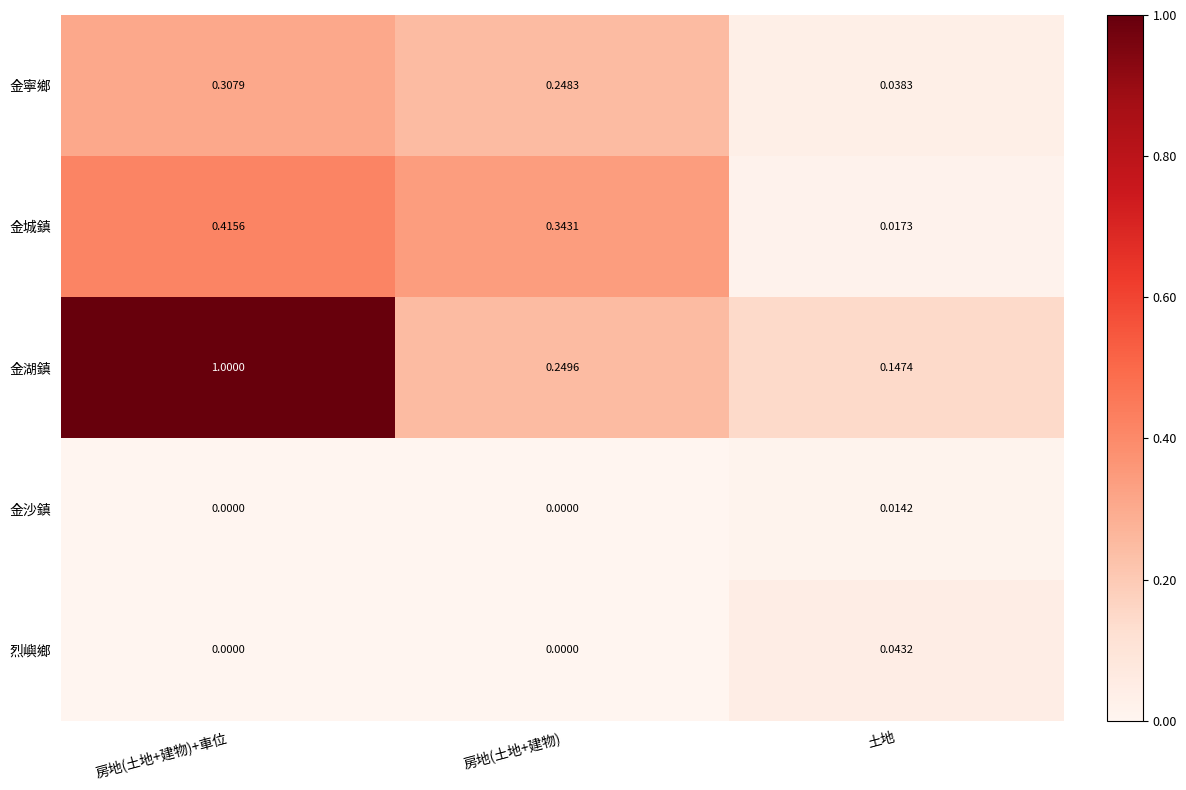

At which category is the sum across all series the highest?

房地(土地+建物)+車位